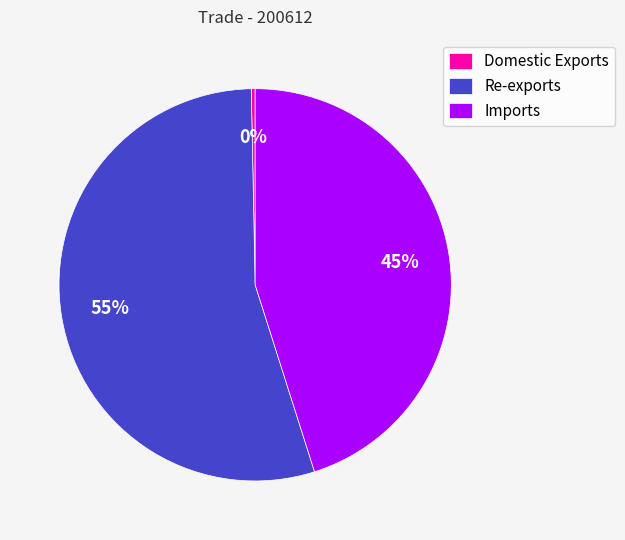

Is there a majority slice in this chart?

Yes